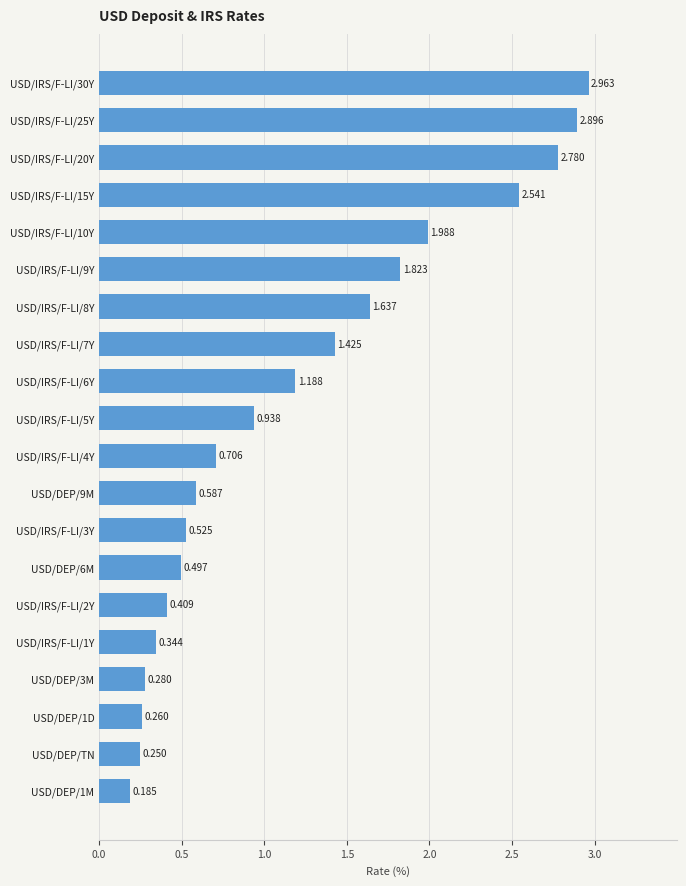

List the labels in order of value, largest first.

USD/IRS/F-LI/30Y, USD/IRS/F-LI/25Y, USD/IRS/F-LI/20Y, USD/IRS/F-LI/15Y, USD/IRS/F-LI/10Y, USD/IRS/F-LI/9Y, USD/IRS/F-LI/8Y, USD/IRS/F-LI/7Y, USD/IRS/F-LI/6Y, USD/IRS/F-LI/5Y, USD/IRS/F-LI/4Y, USD/DEP/9M, USD/IRS/F-LI/3Y, USD/DEP/6M, USD/IRS/F-LI/2Y, USD/IRS/F-LI/1Y, USD/DEP/3M, USD/DEP/1D, USD/DEP/TN, USD/DEP/1M